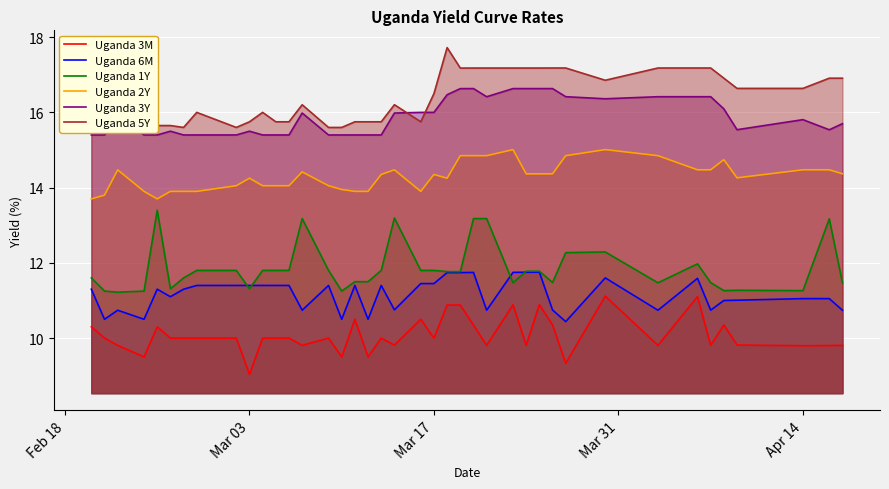

What is the minimum value for Uganda 2Y?

13.7